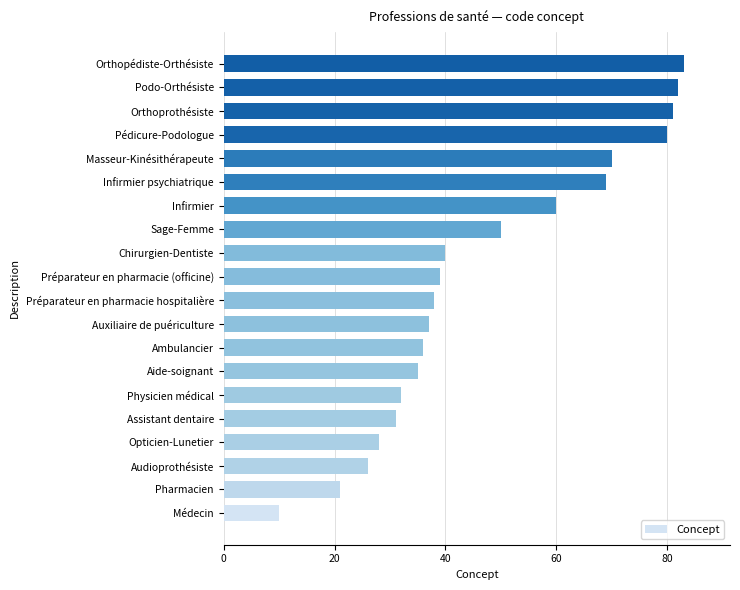

Reading bottom to top, what are all the values shown in this chart?

10	21	26	28	31	32	35	36	37	38	39	40	50	60	69	70	80	81	82	83